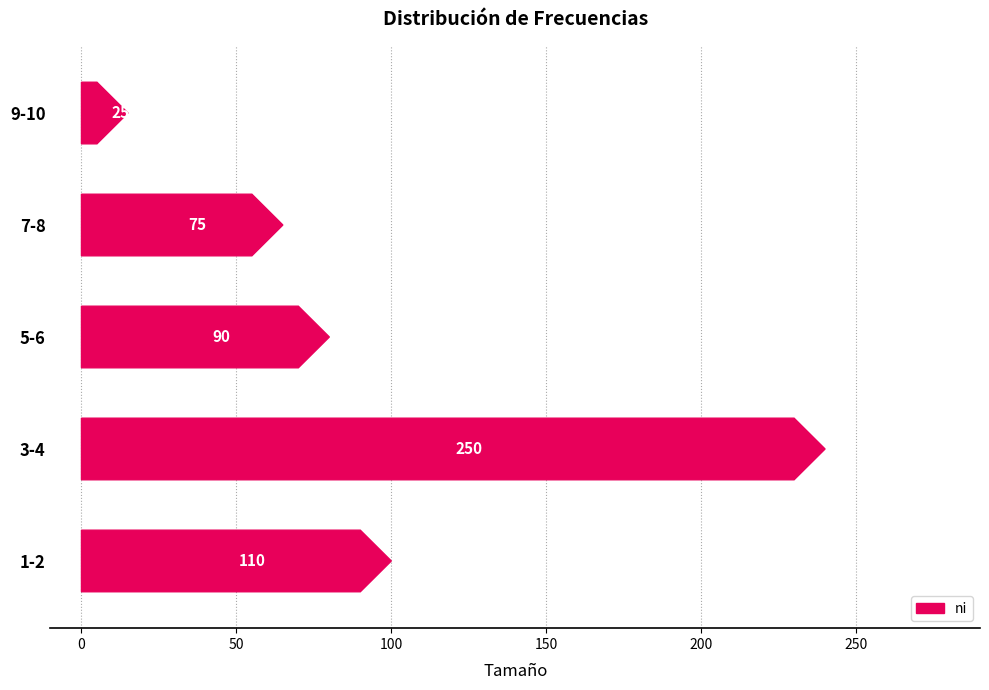

What is the minimum value shown in the chart?

25